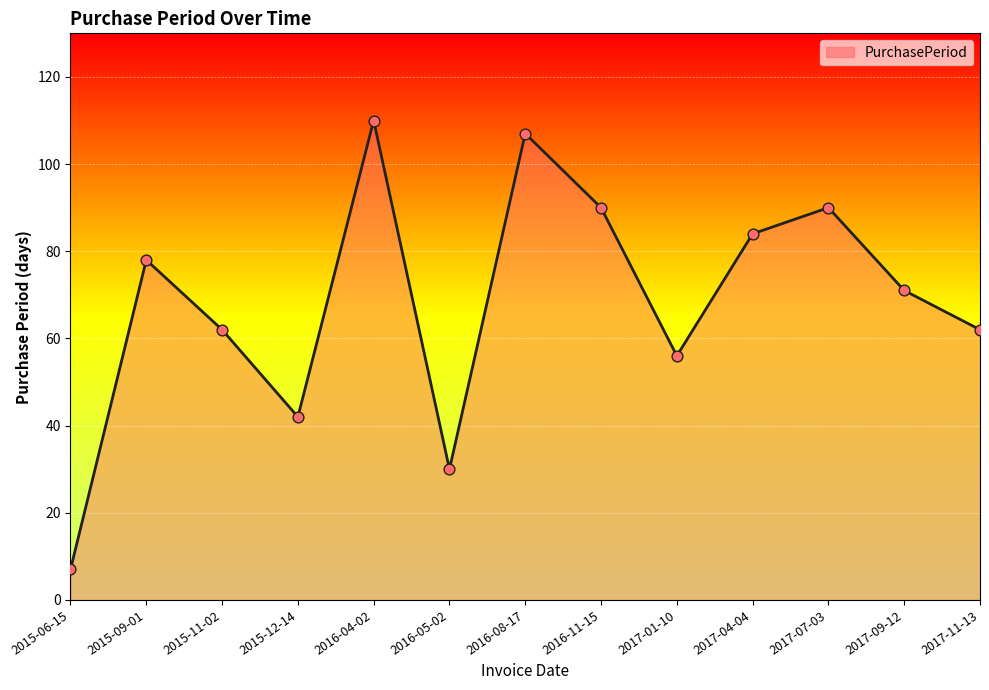

Which has a higher value, 2017-07-03 or 2017-11-13?

2017-07-03